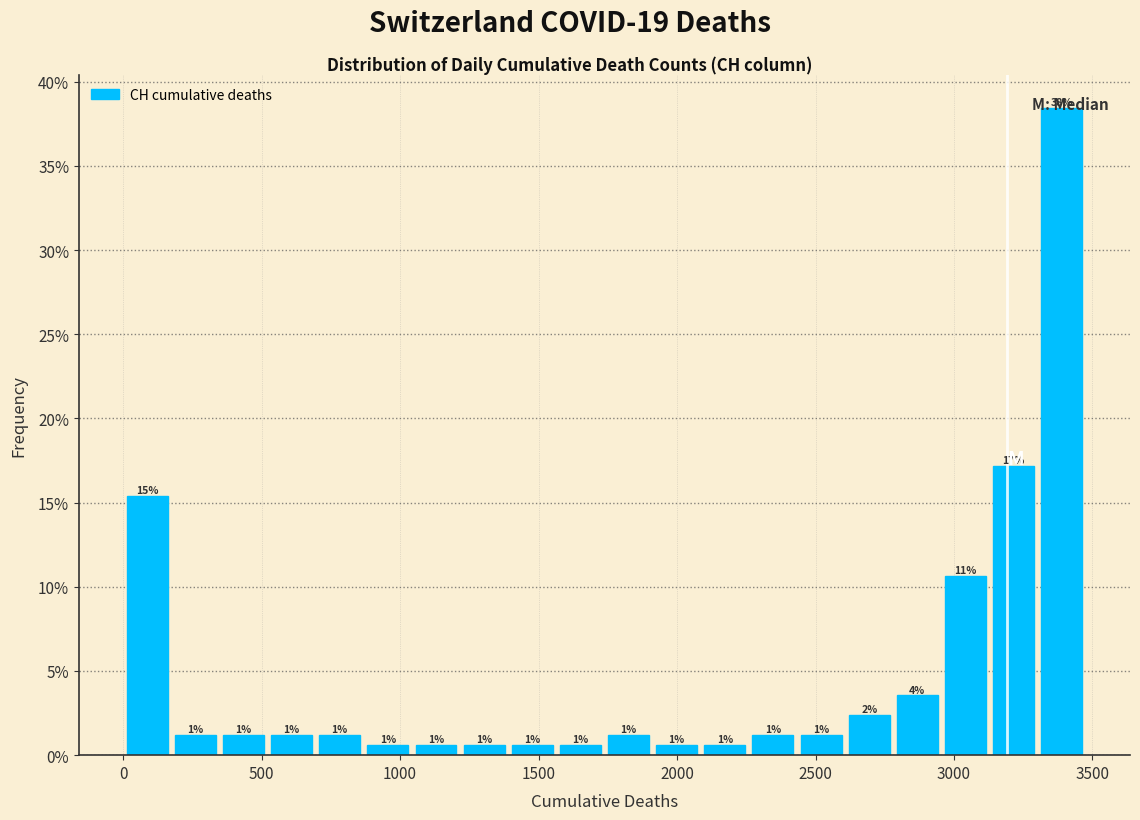

Read against the x-axis, roughly where is the centre of the tallest bar?

3400